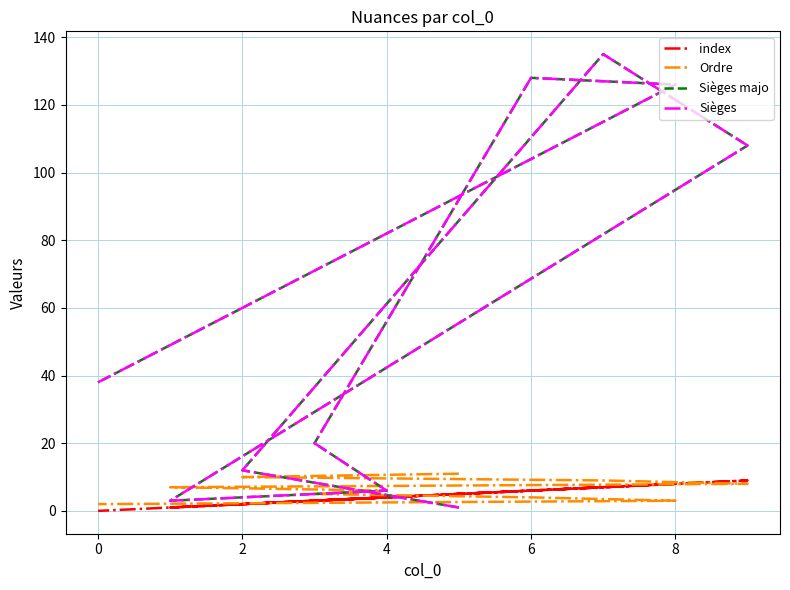

What is the label of the 3rd point from the left?

2